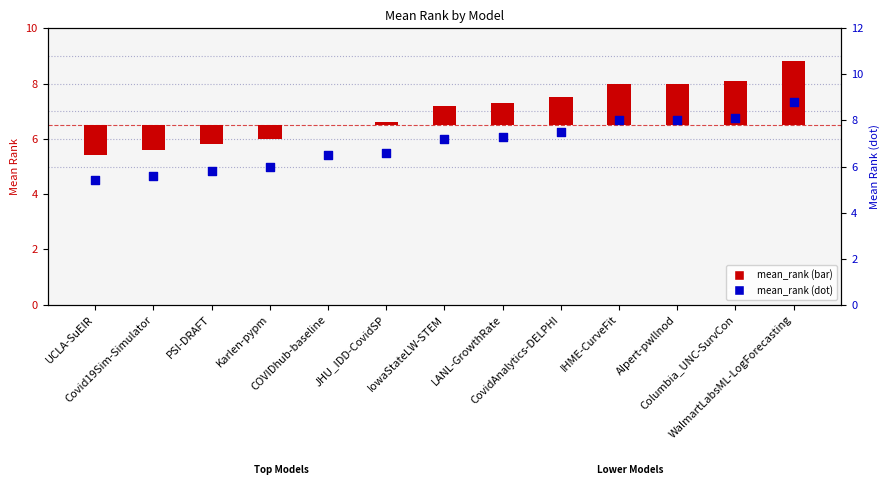

Which series has the largest total across all categories?

mean_rank (dot)